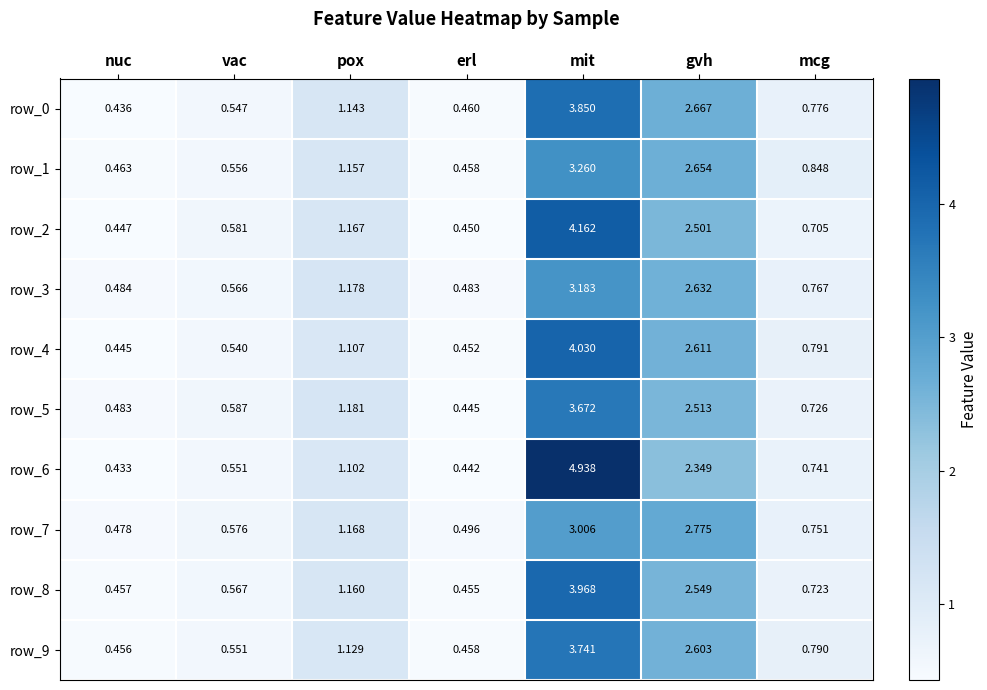

At which label is row_8 closest to 2?

gvh